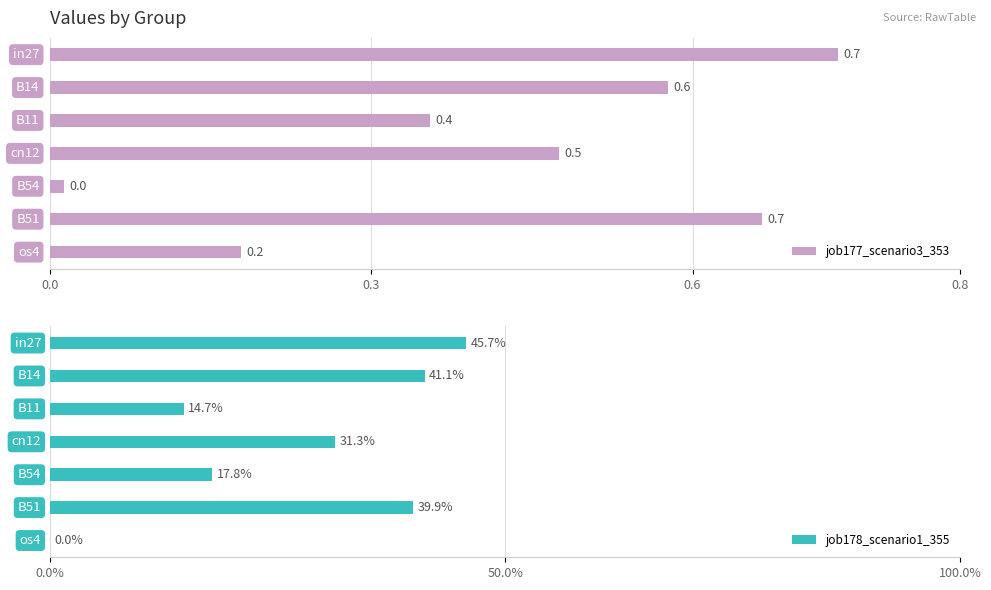

What is the greatest value displayed?

0.7